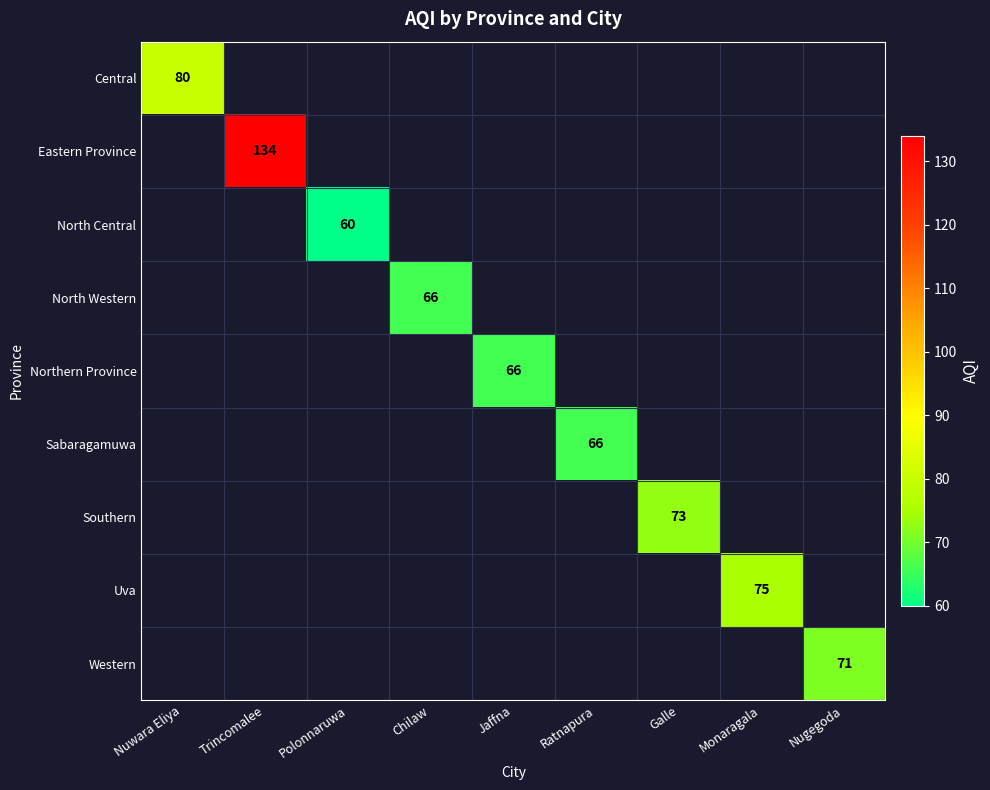

What is the maximum value shown in the chart?

134.0